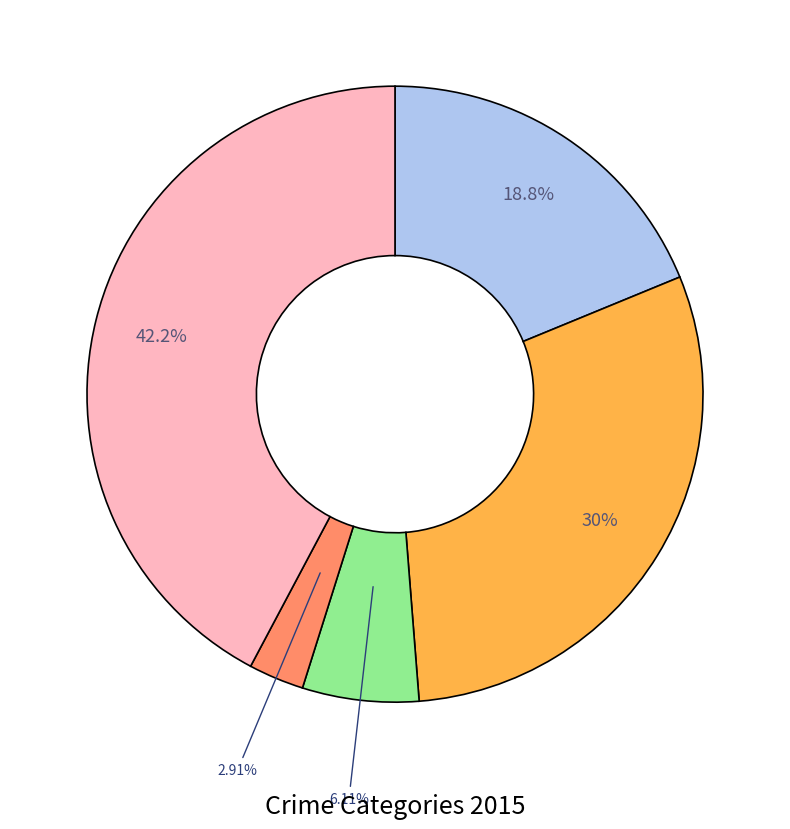

Is there a majority slice in this chart?

No